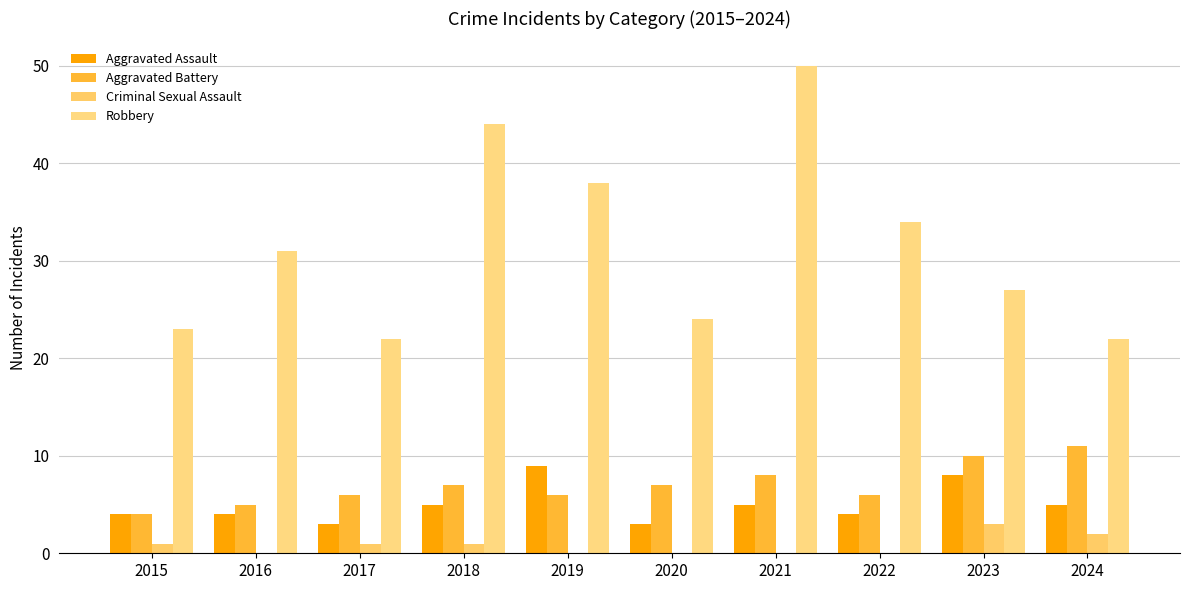

What is the sum of all Aggravated Assault values?

50